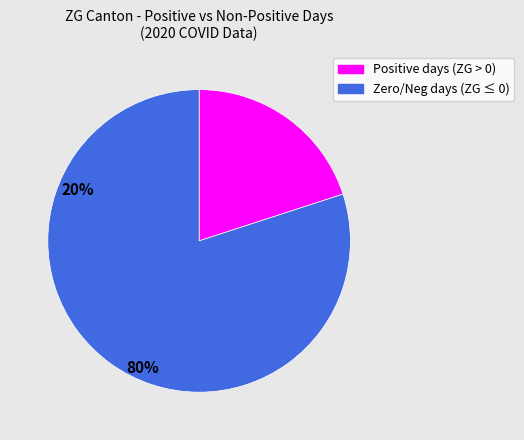

Does any single category account for the majority?

Yes